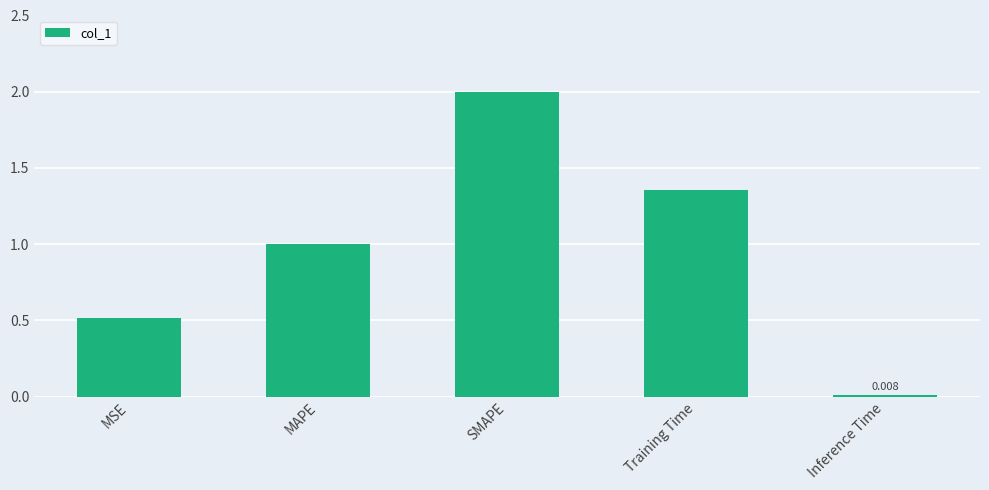

Which has a higher value, Inference Time or SMAPE?

SMAPE